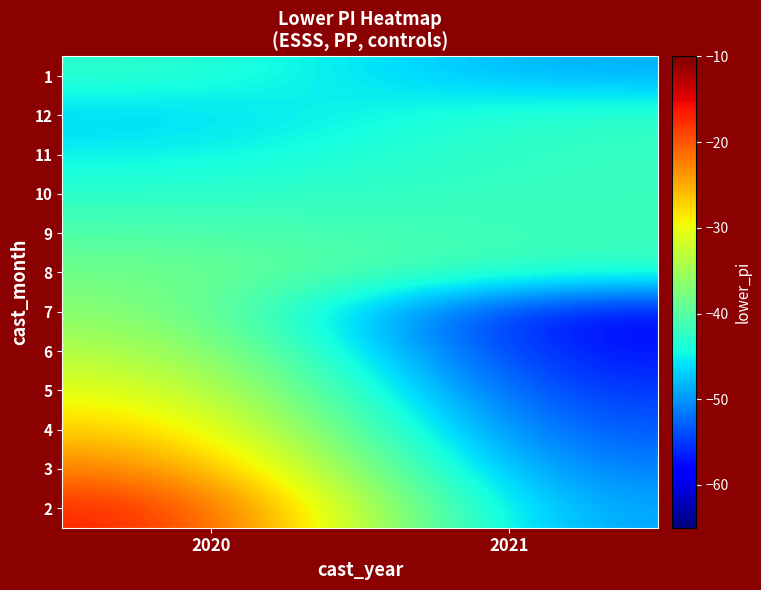

Rank the series by their maximum value, from lowest to highest.

1, 12, 11, 10, 9, 8, 7, 6, 5, 4, 3, 2